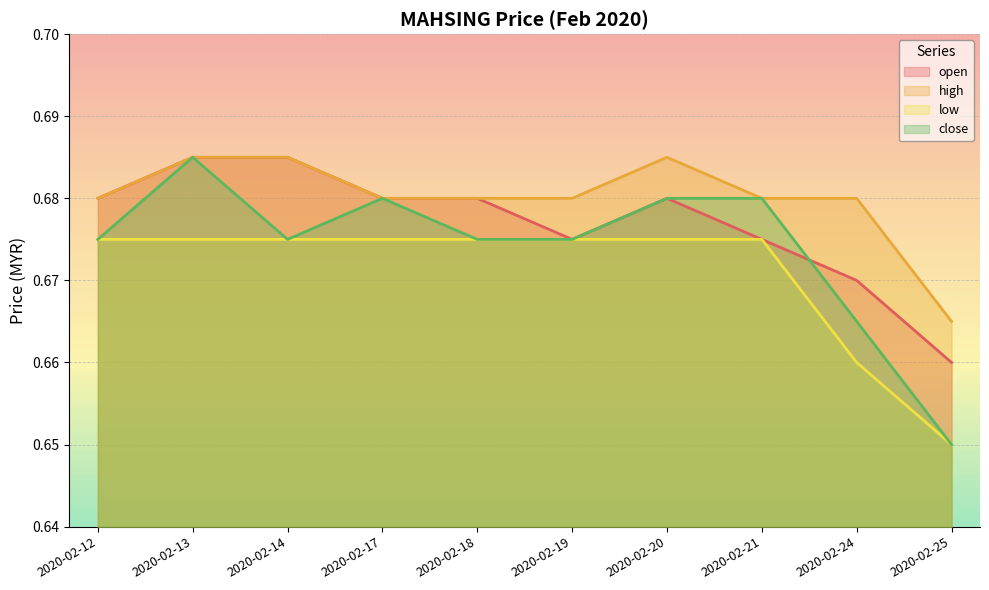

Where is close nearest to the value 0?

2020-02-25